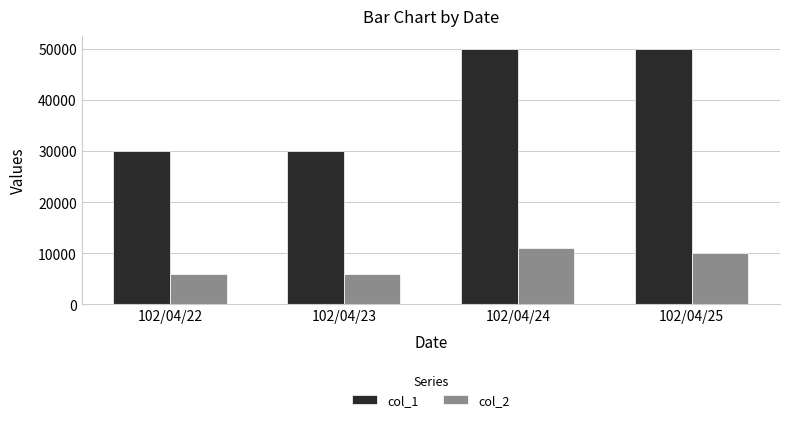

At how many categories does at least one series exceed 12550?

4